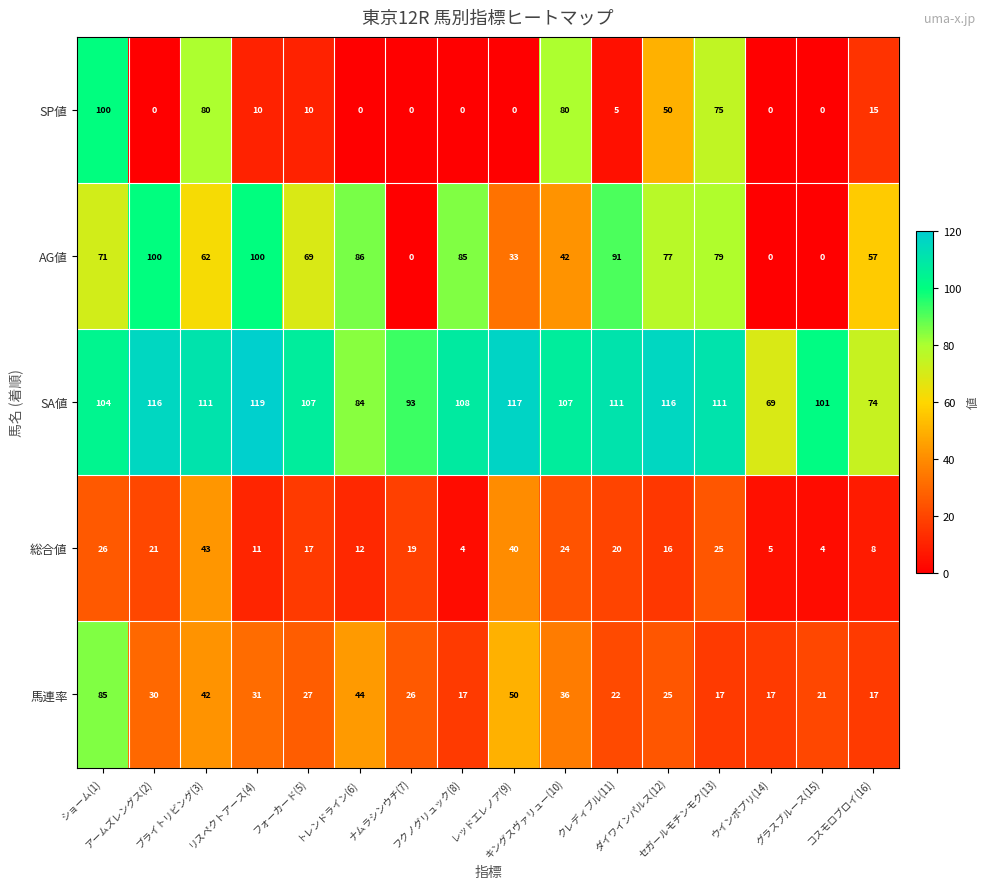

How many data points does each series have?

16